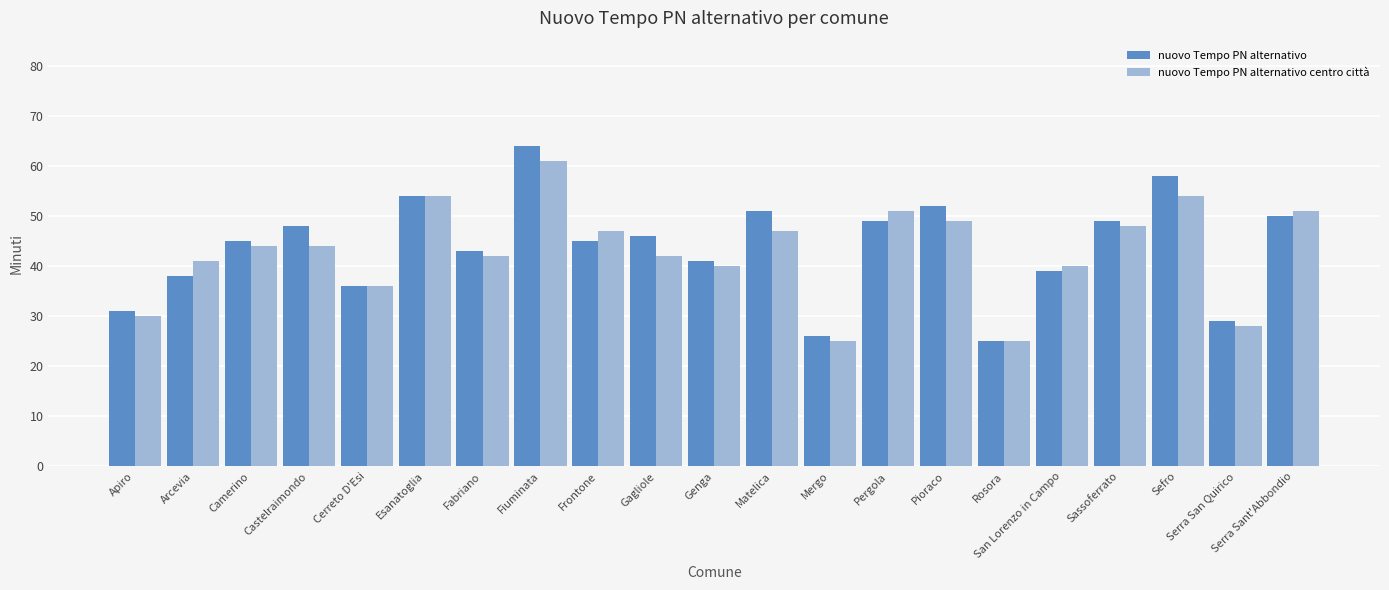

At how many categories does at least one series exceed 33?

17